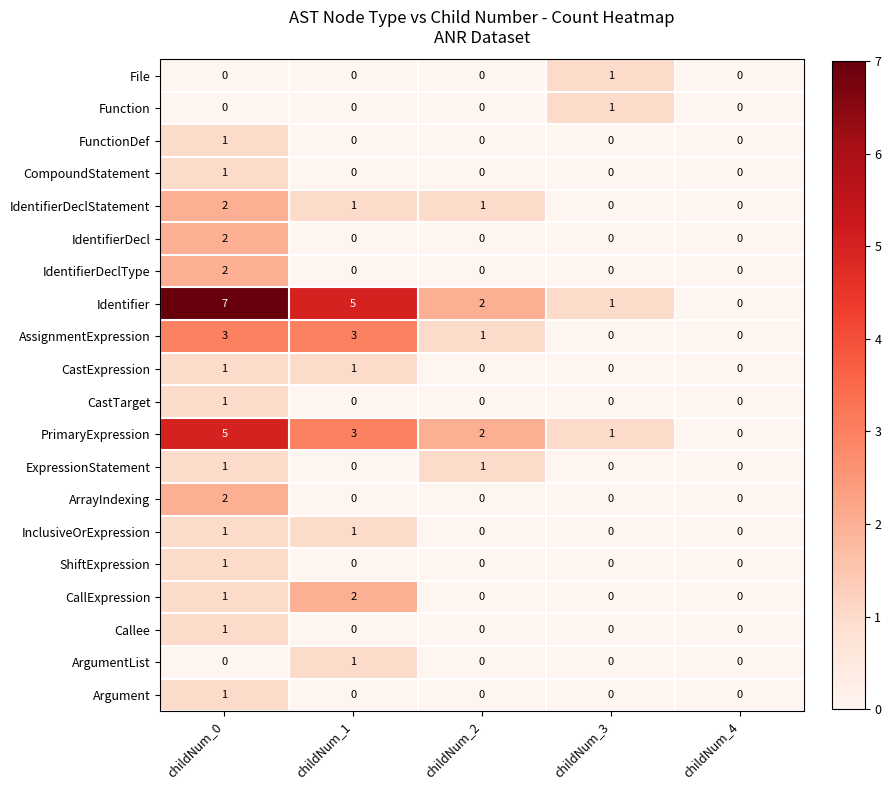

How many categories are shown in the chart?

5